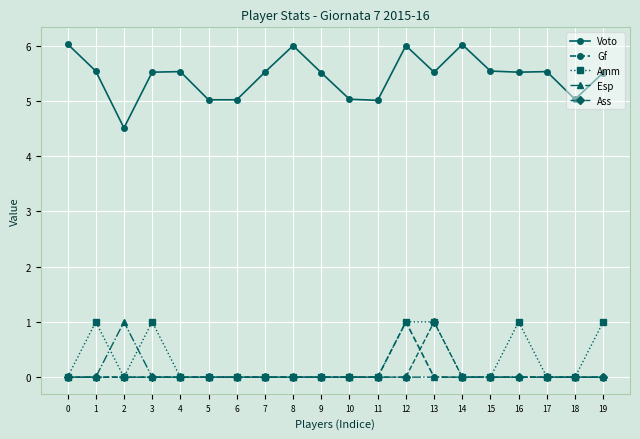

True or false: Voto and Amm intersect in this chart.

False